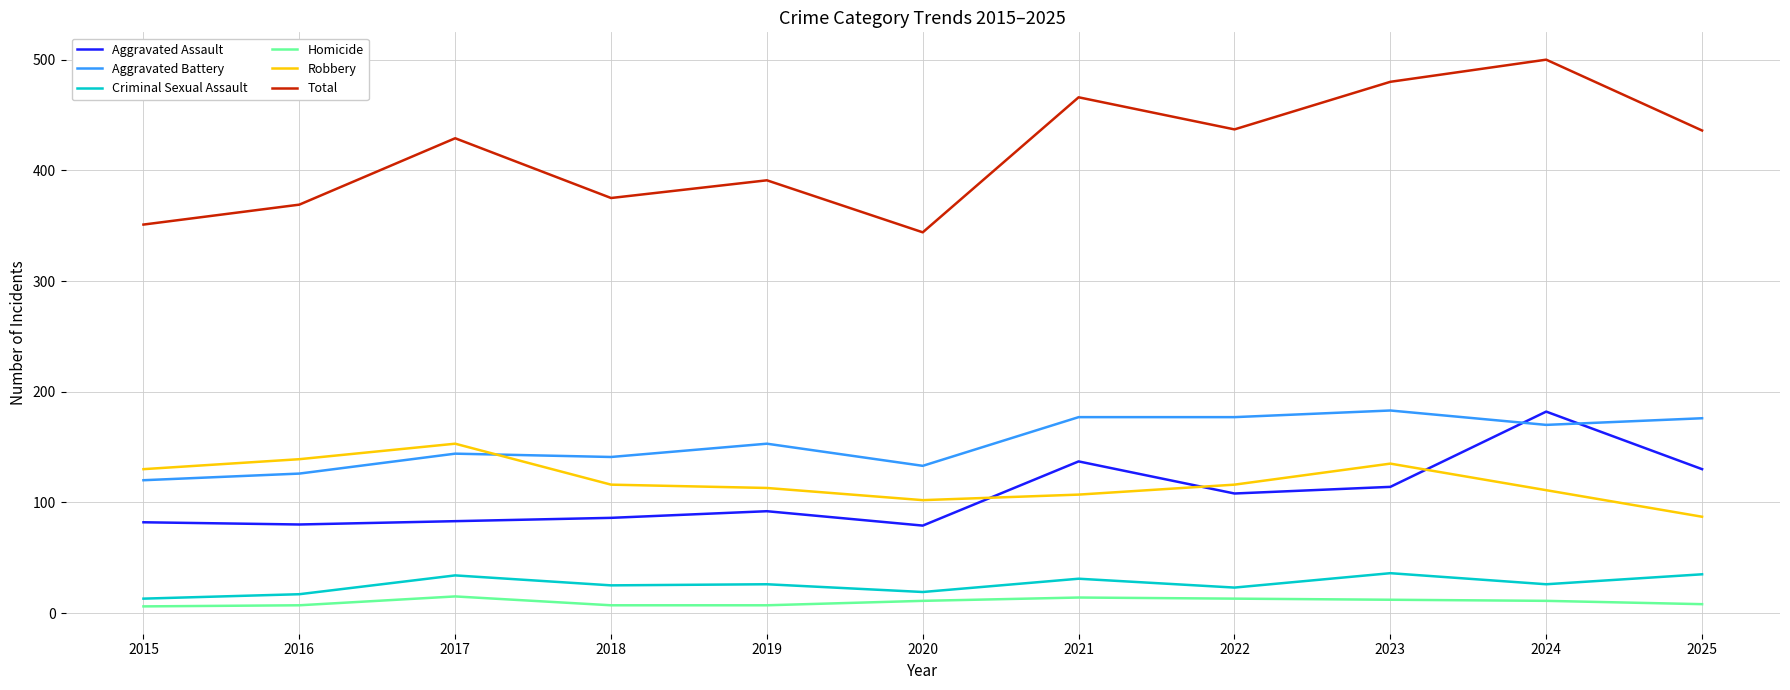

Is it true that Aggravated Assault equals 143 at 2018?

False